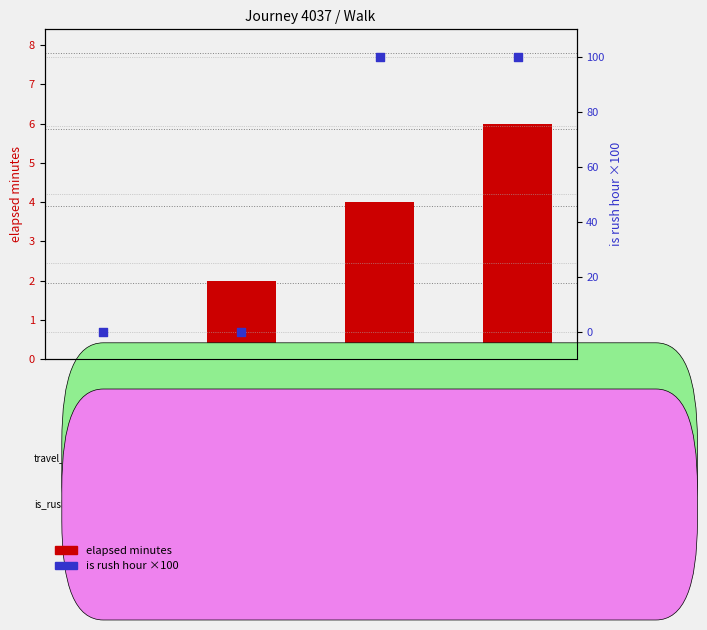

Is the value of is rush hour (percentile-style) at seq_3 greater than the value of elapsed minutes at seq_3?

Yes